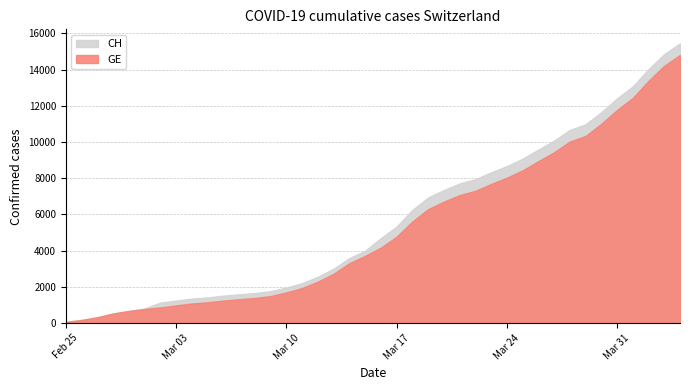

The value of GE at 2020-03-05 is 599. True or false?

False